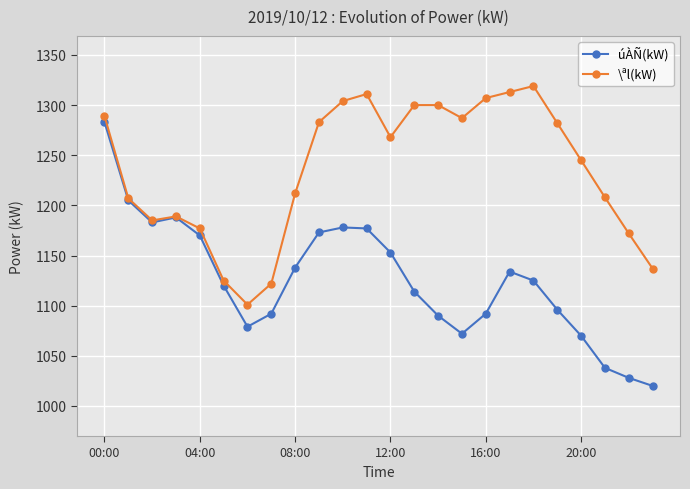

How many interior local peaks does the úÀÑ(kW) series have?

3